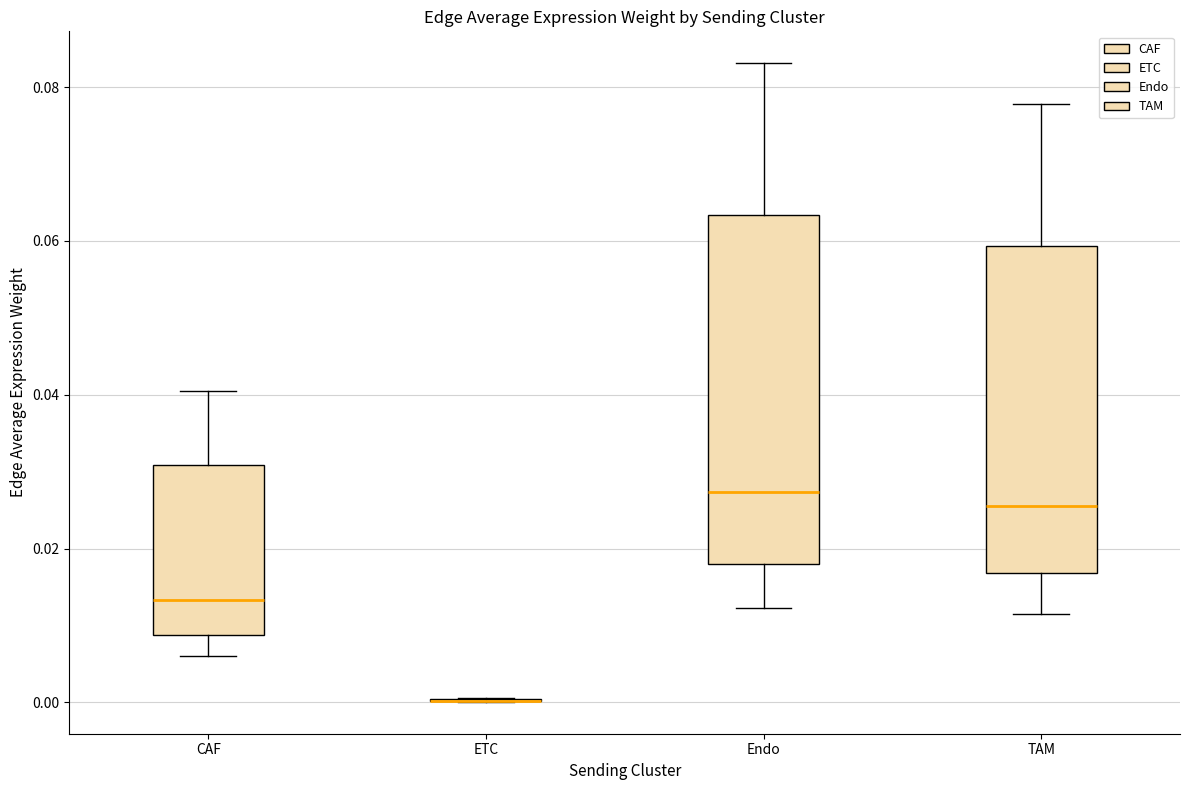

Which box is the tallest, from its lower edge to its upper edge?

Endo